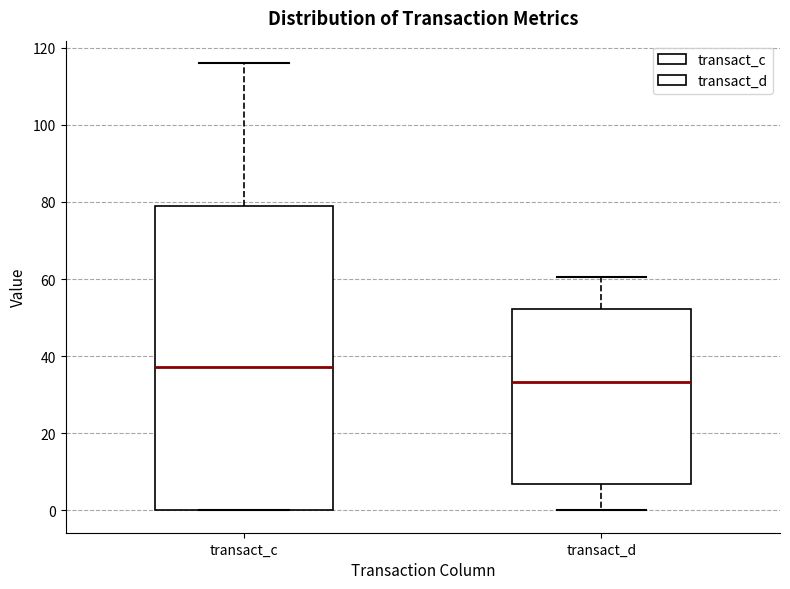

Where is the lower edge of the box for transact_c on the y-axis? The values are not printed on the chart, so give them approximately, as read against the axis.

0